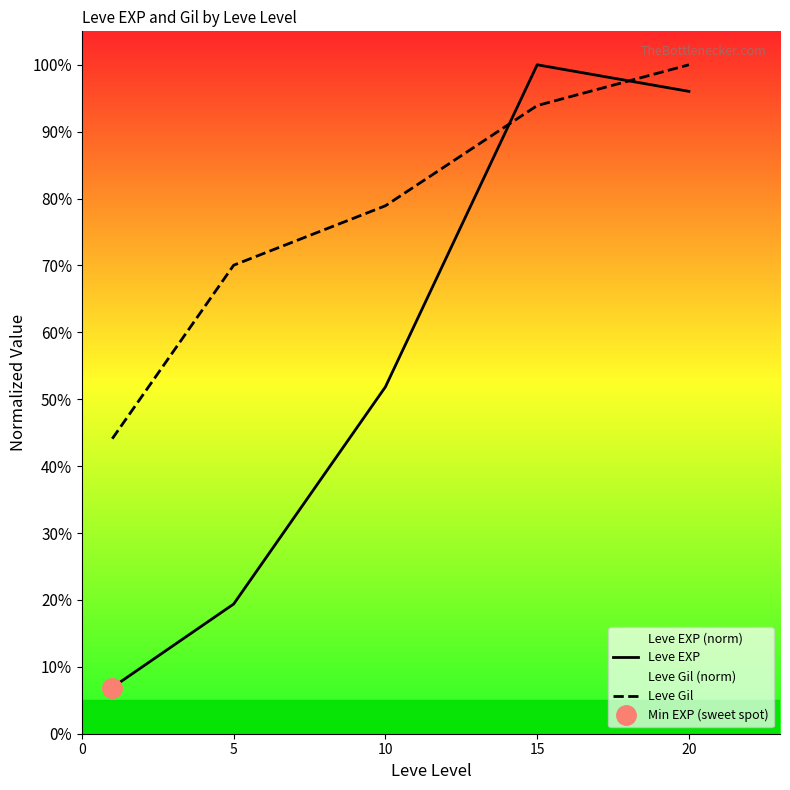

What is the difference between the maximum and second lowest values in the Leve Gil series?

30.0